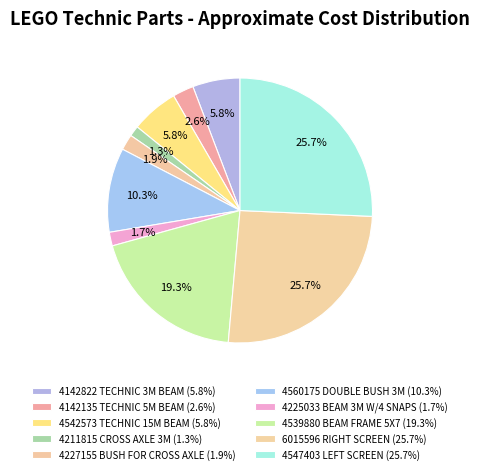

How many slices are in this pie chart?

10